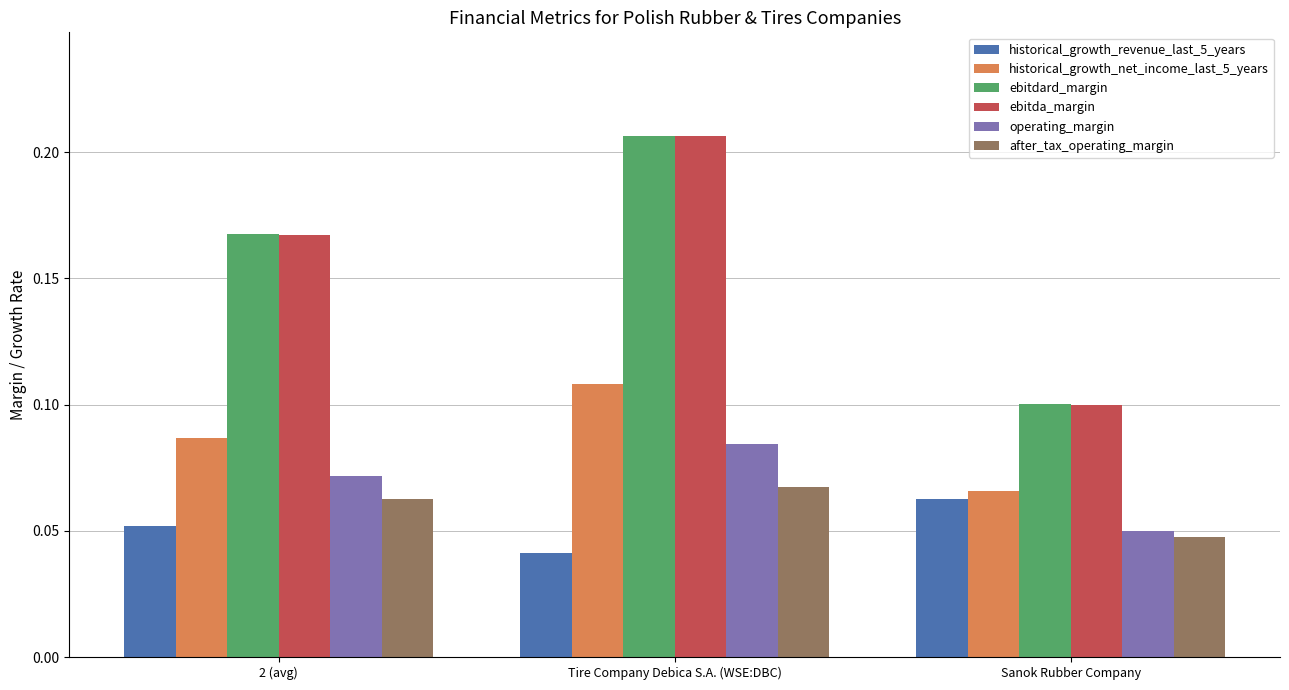

True or false: historical_growth_net_income_last_5_years has a value of 0.1 at Tire Company Debica S.A. (WSE:DBC).

True